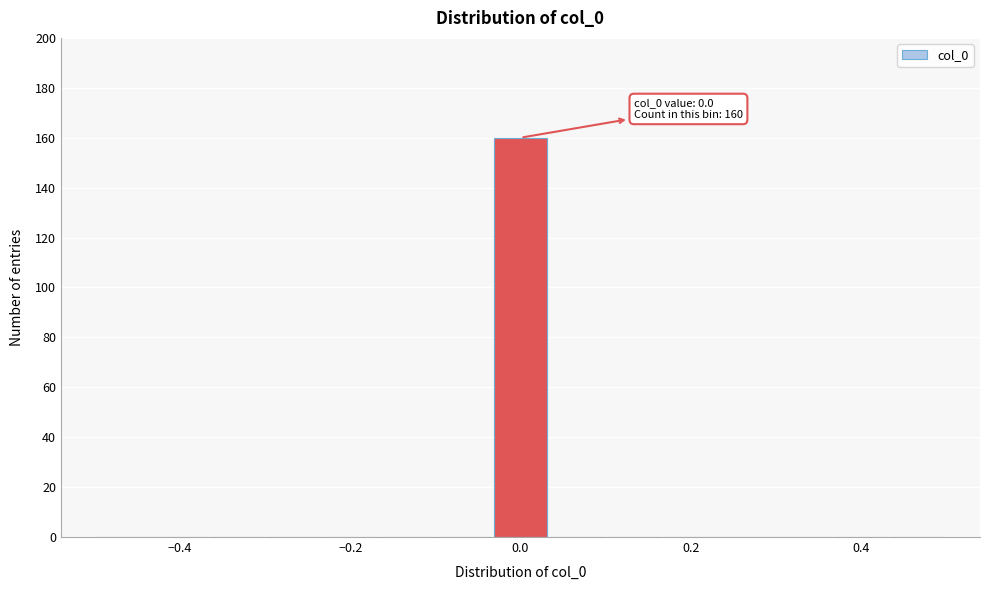

Read against the x-axis, roughly where is the centre of the tallest bar?

0.00